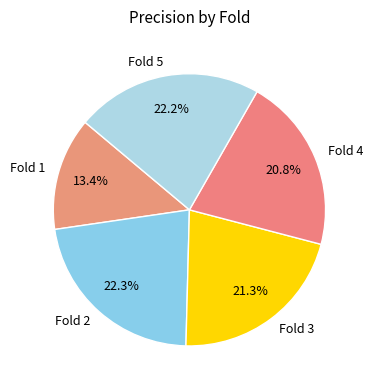

How much of the chart is everything except Fold 1?

86.6%